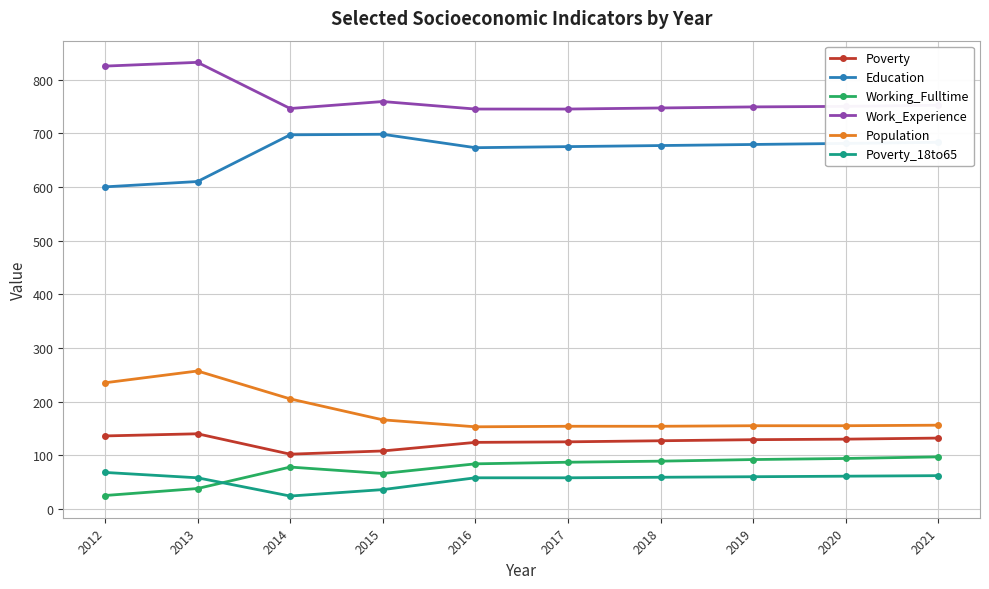

How many lines are shown in the chart?

6